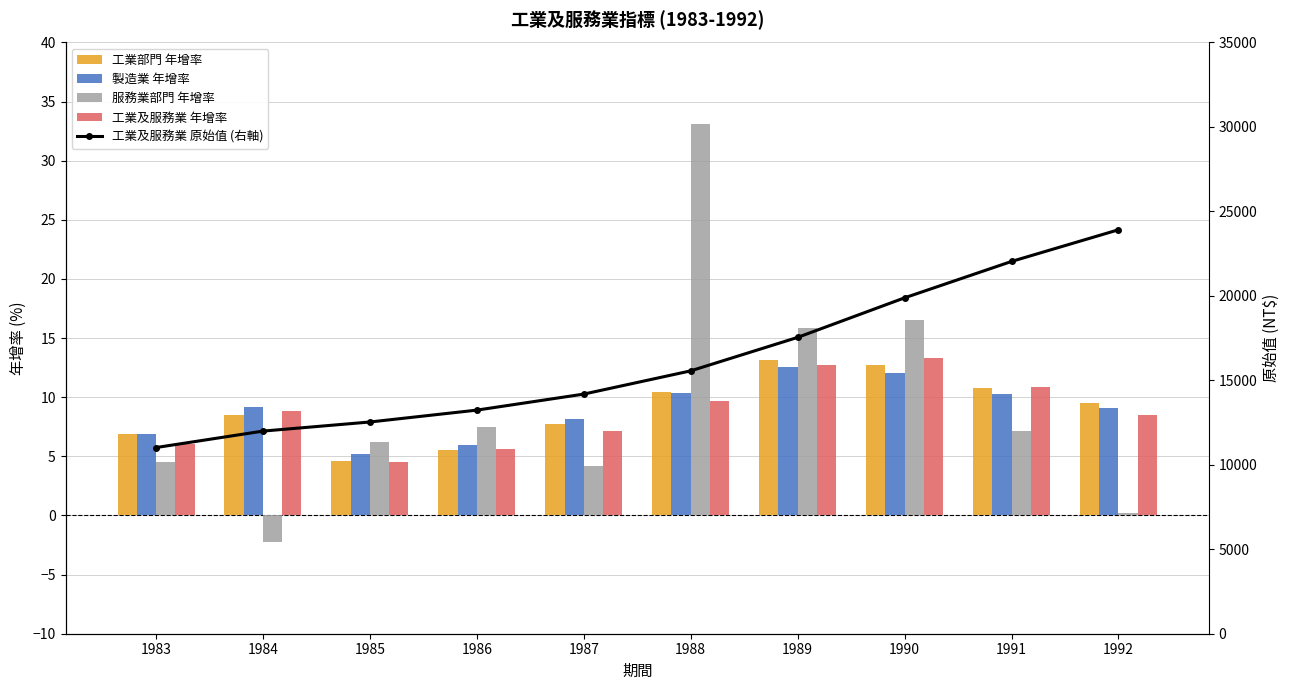

The 製造業_年增率(%) series shows 8.1 at 1986. True or false?

False